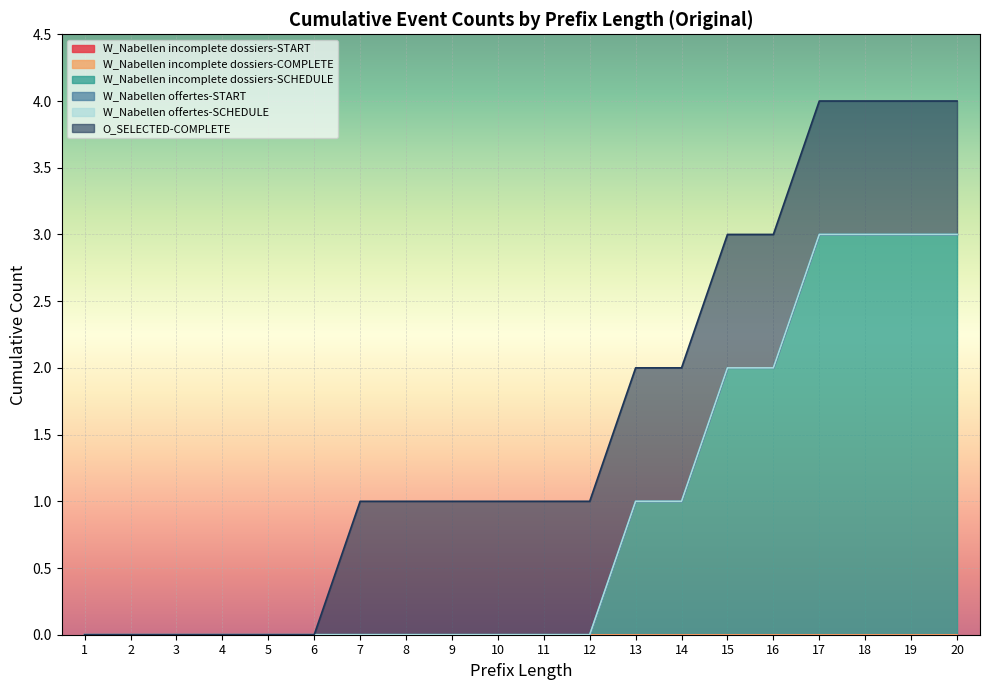

The W_Nabellen incomplete dossiers-SCHEDULE series shows 1 at 13. True or false?

True